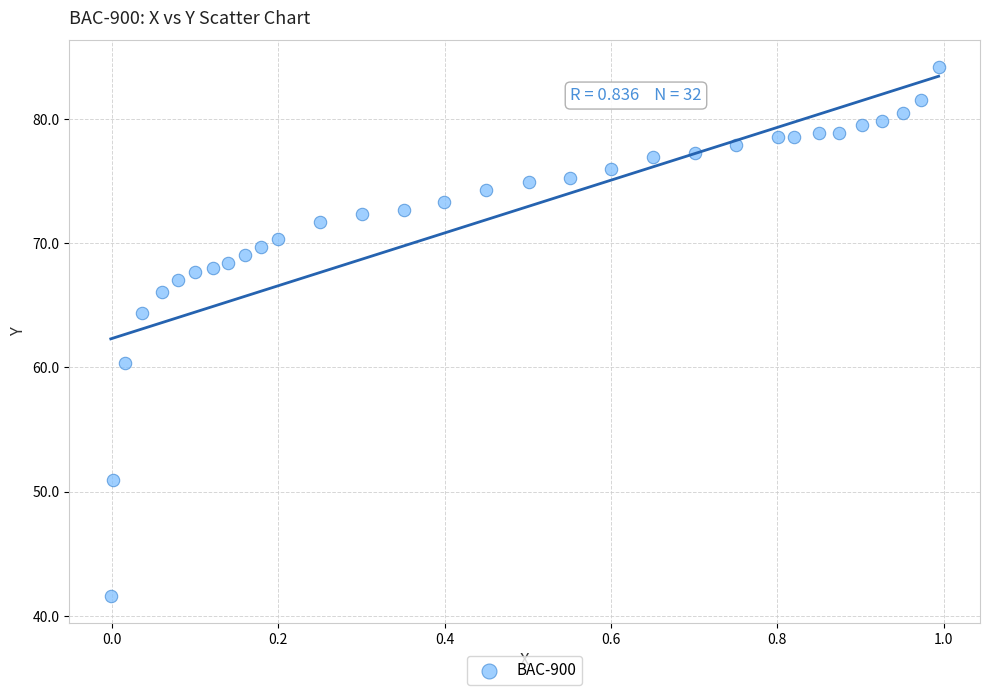

What is the range of Y values (max minus min)?

42.6